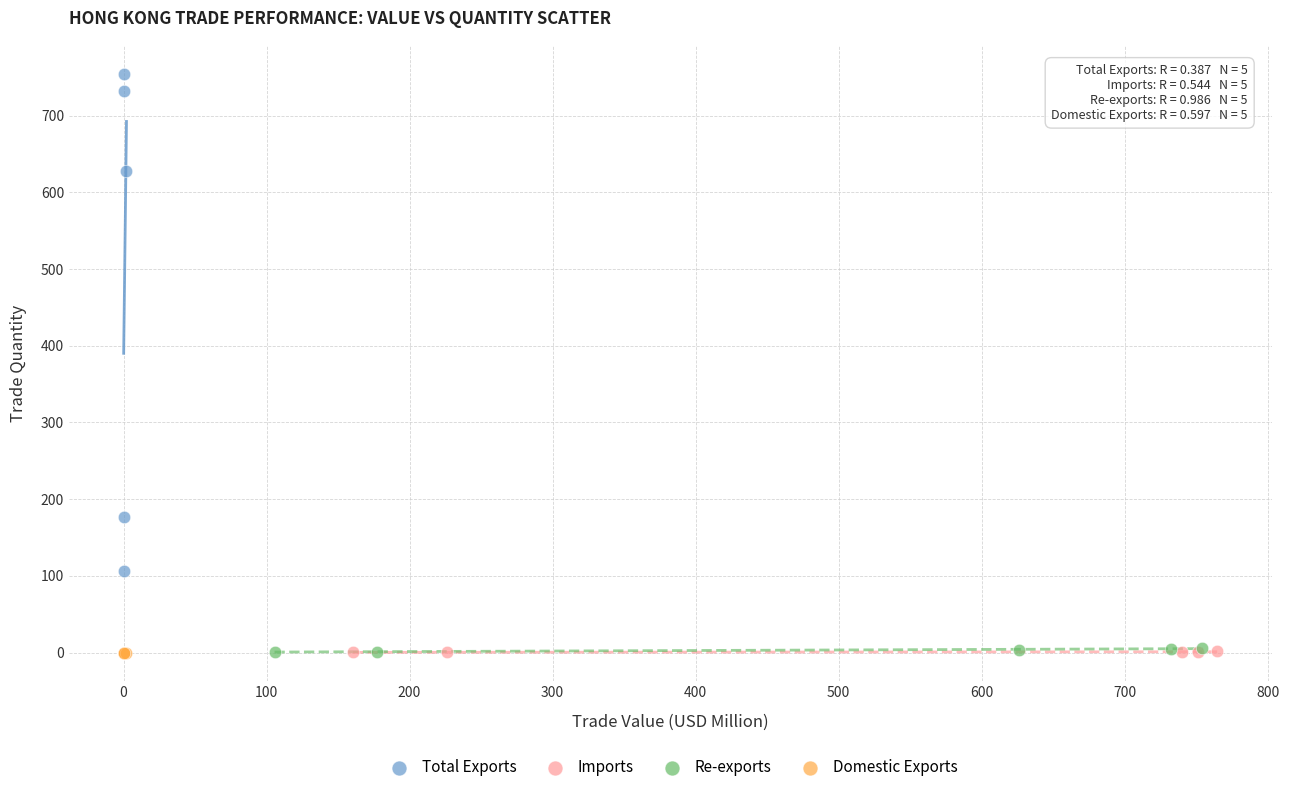

Which series has the largest Y range (max minus min)?

Total Exports